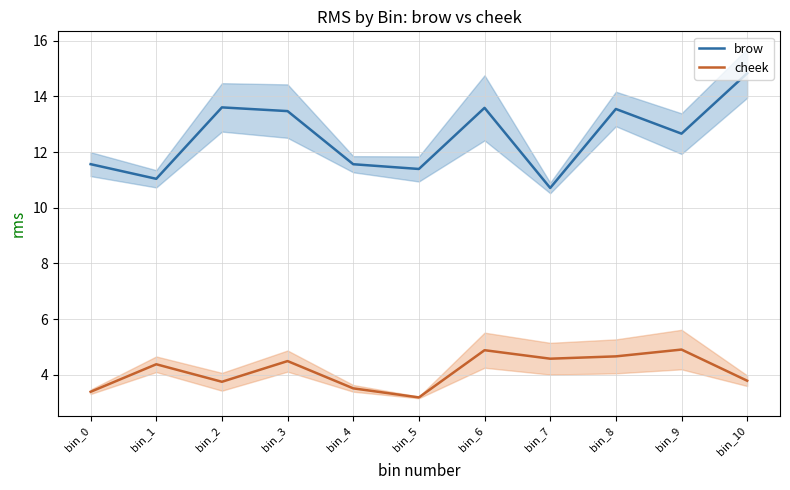

The value of brow at bin_1 is 14.4. True or false?

False